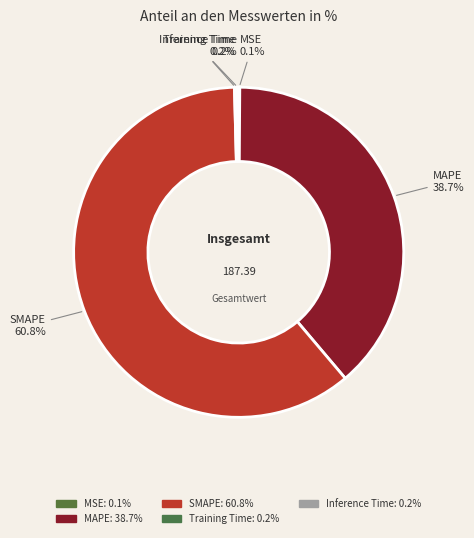

Does any single category account for the majority?

Yes